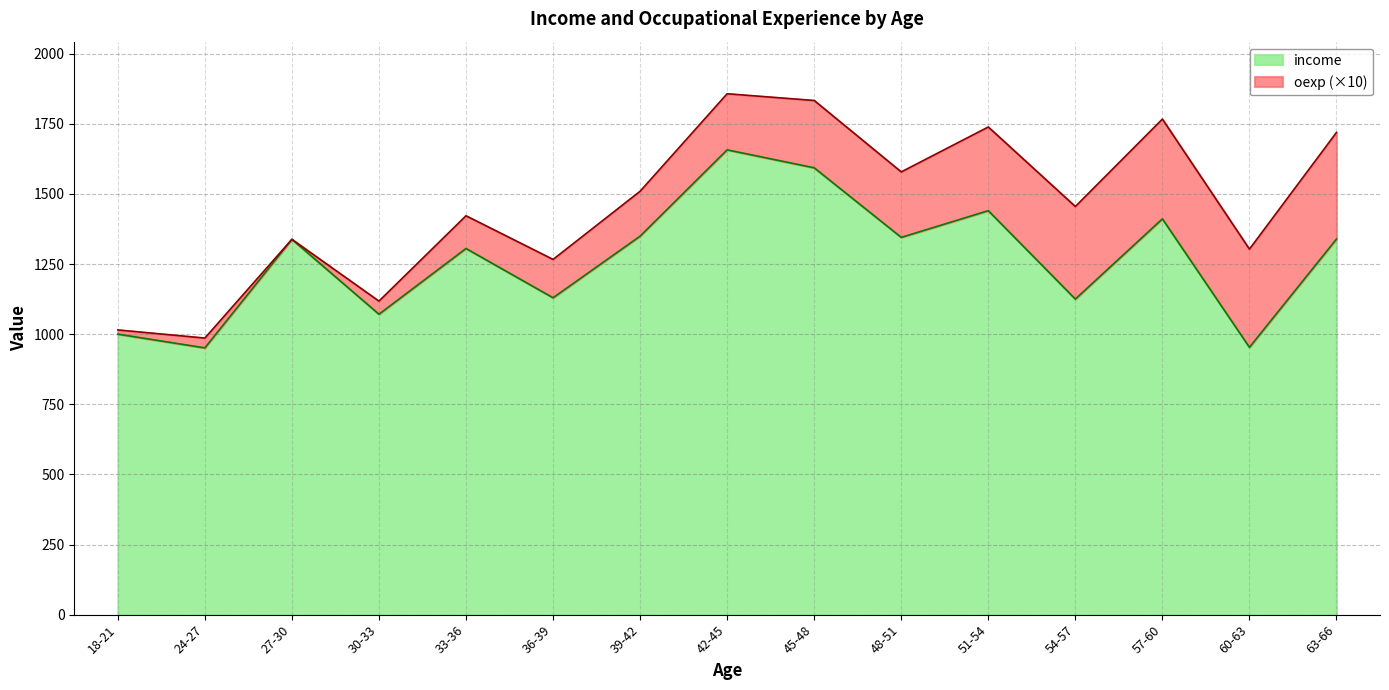

What is the maximum value for income?

1657.0